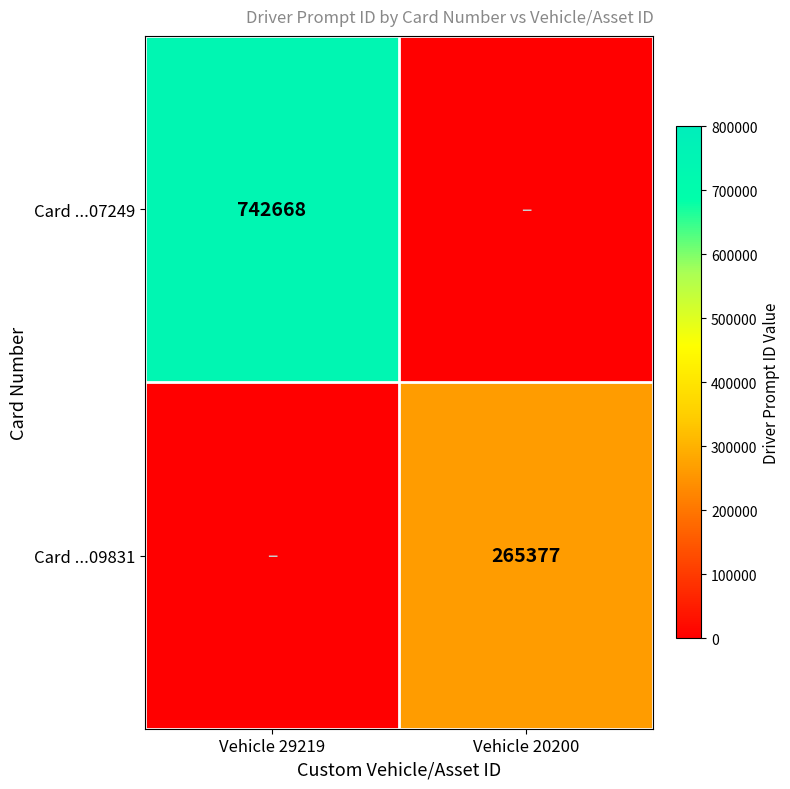

Which category has the lowest value across all series?

Vehicle 20200